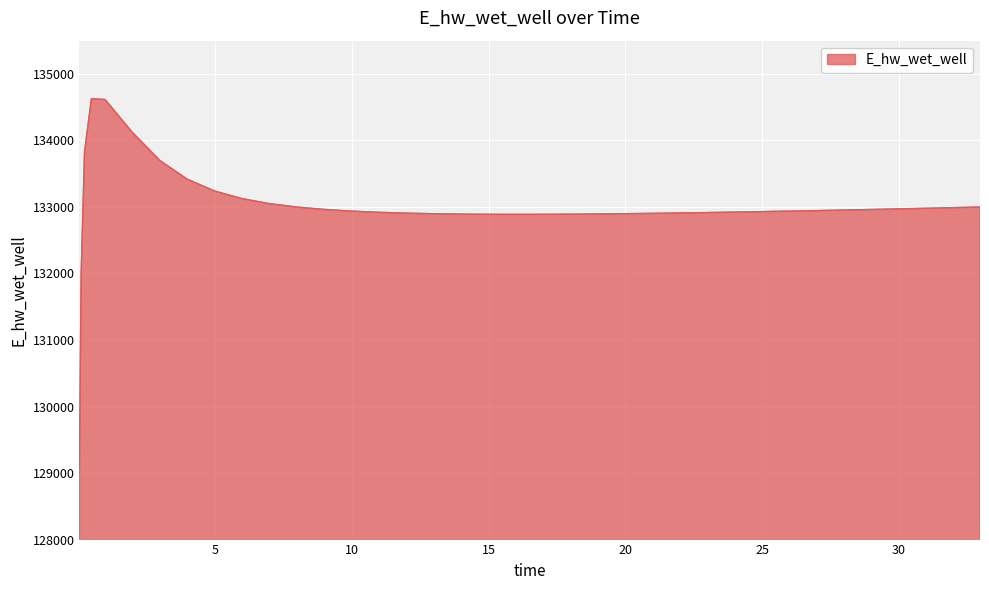

What is the minimum value shown in the chart?

129070.3